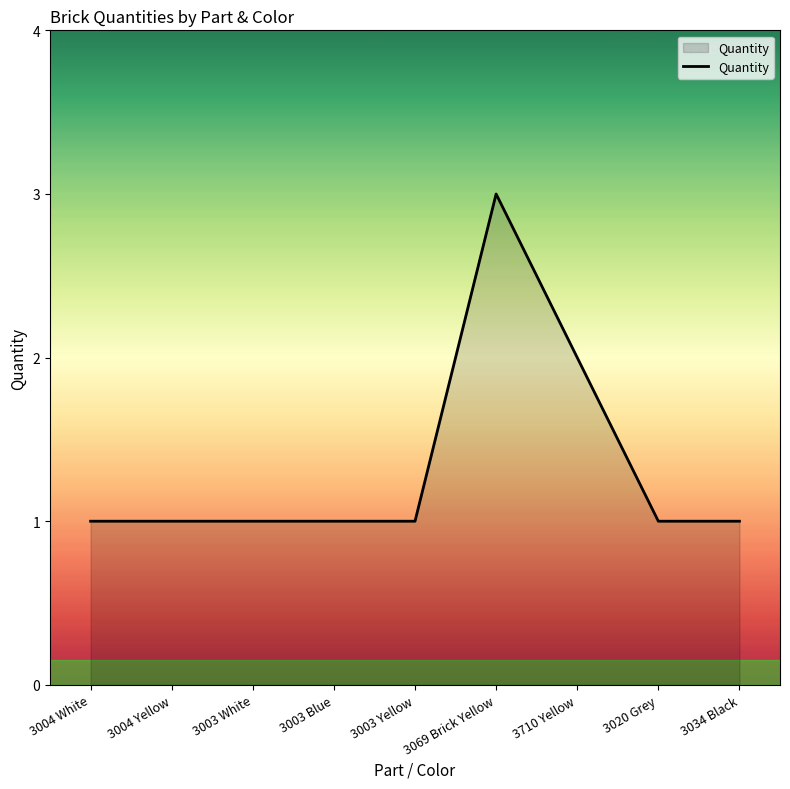

What is the smallest value displayed?

1